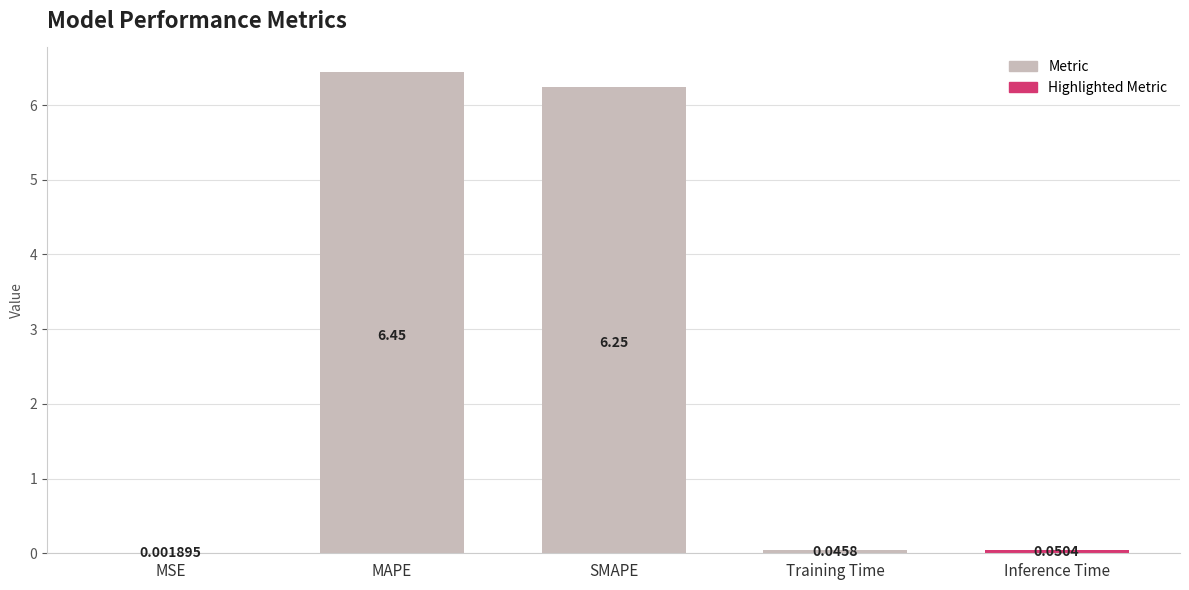

Which label corresponds to the largest value in the chart?

MAPE